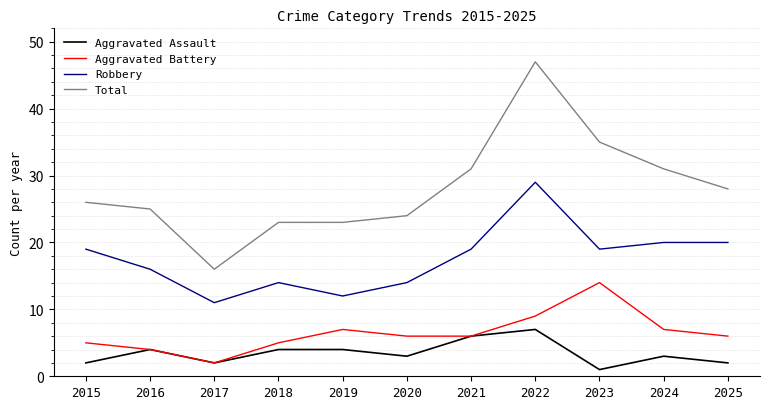

How many series are shown in this chart?

4